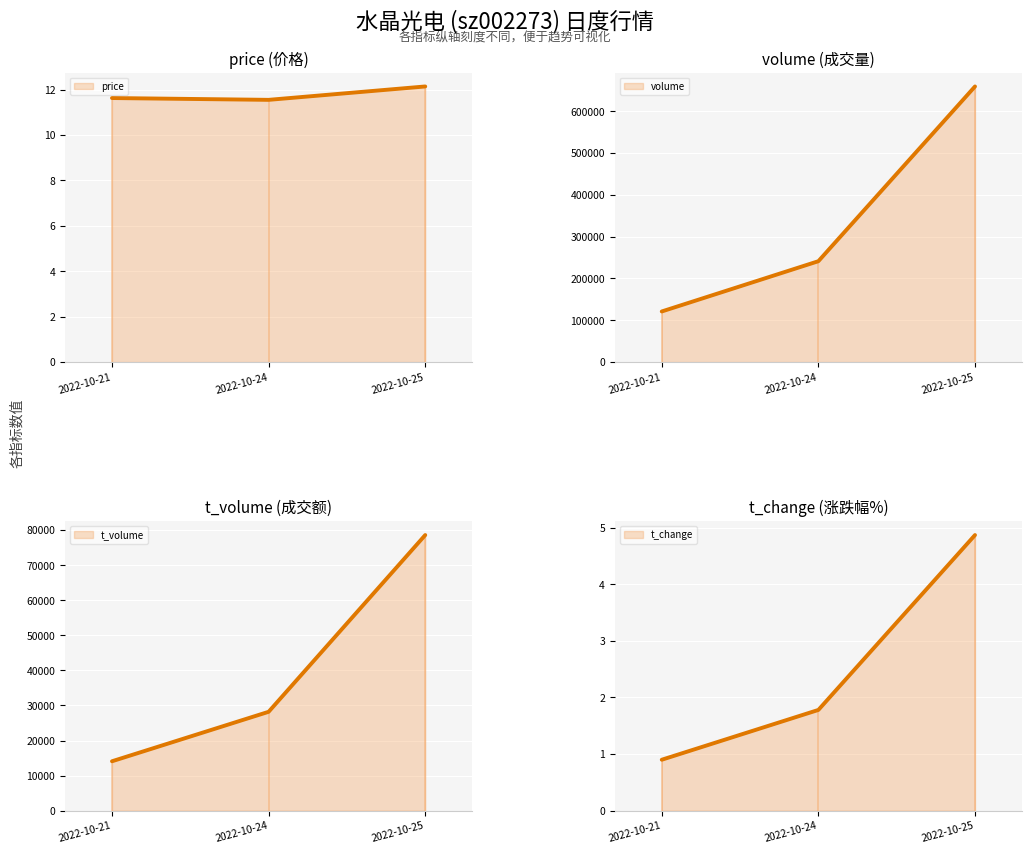

What is the highest value of the t_volume series?

78603.0